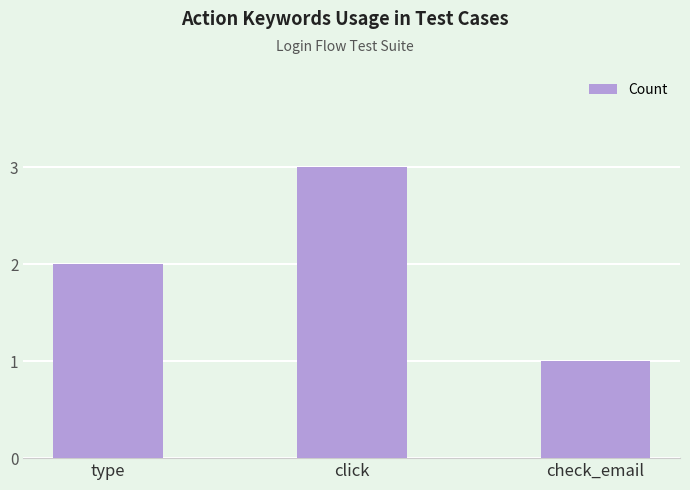

Rank the categories by value from highest to lowest.

click, type, check_email